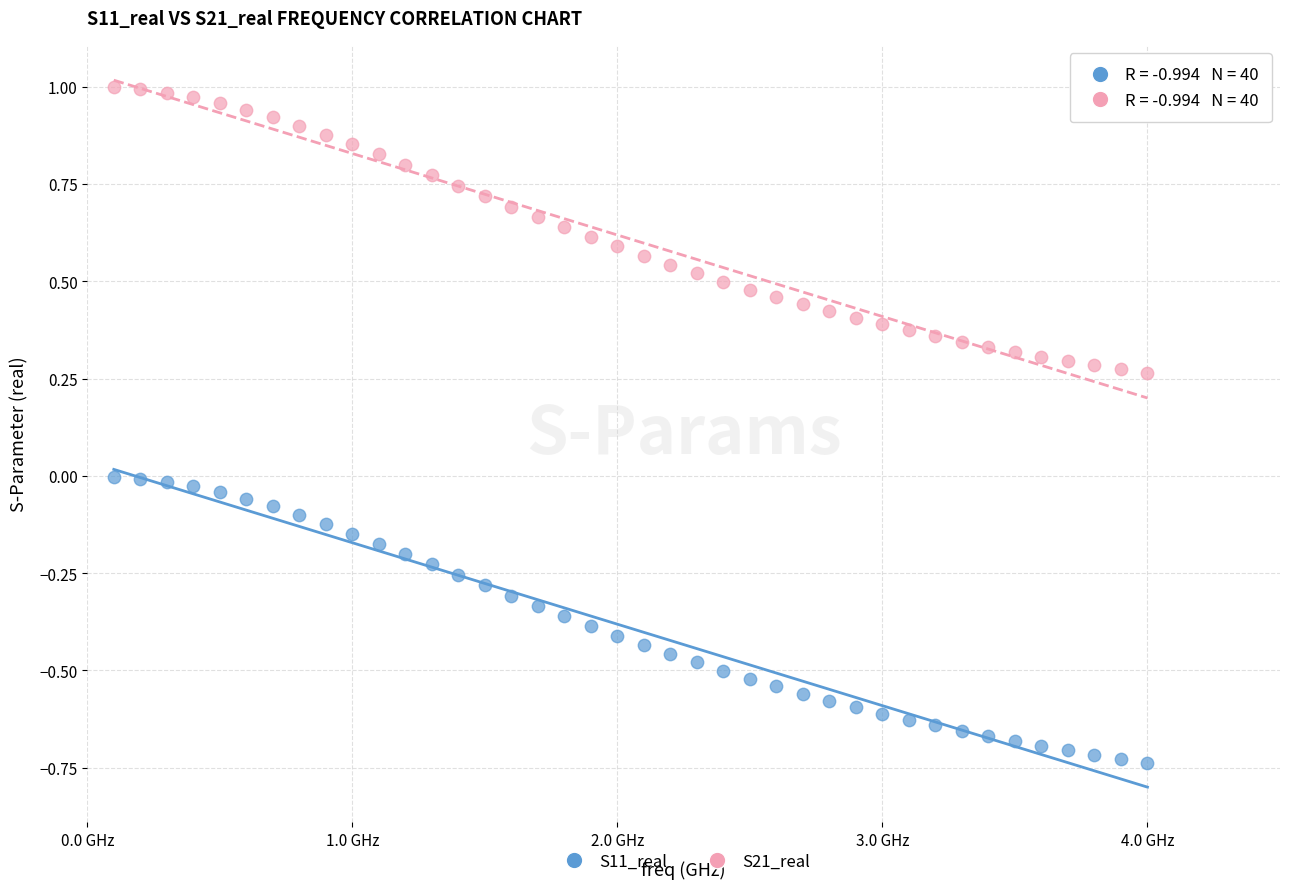

Which series contains the highest Y value?

S21_real